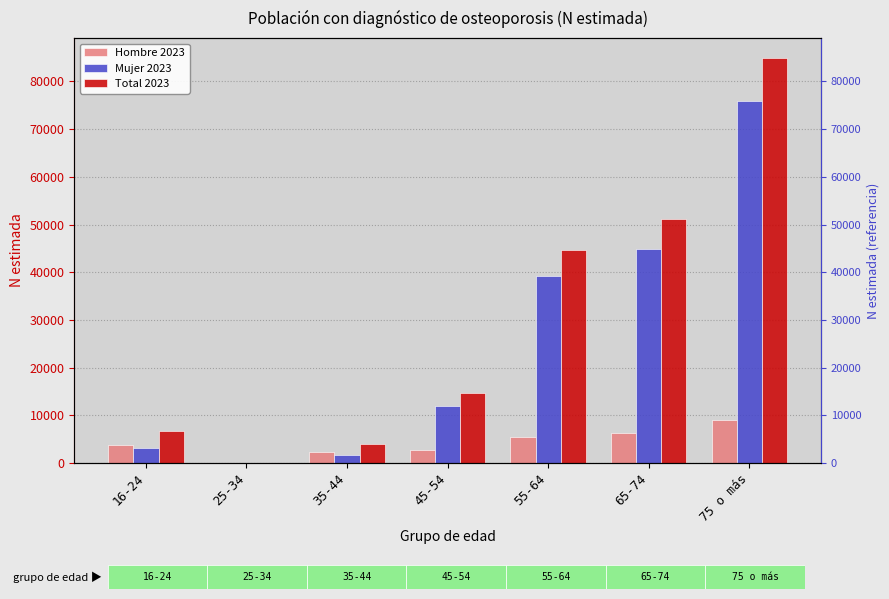

What is the difference between the maximum and minimum values in the Mujer 2023 series?

75886